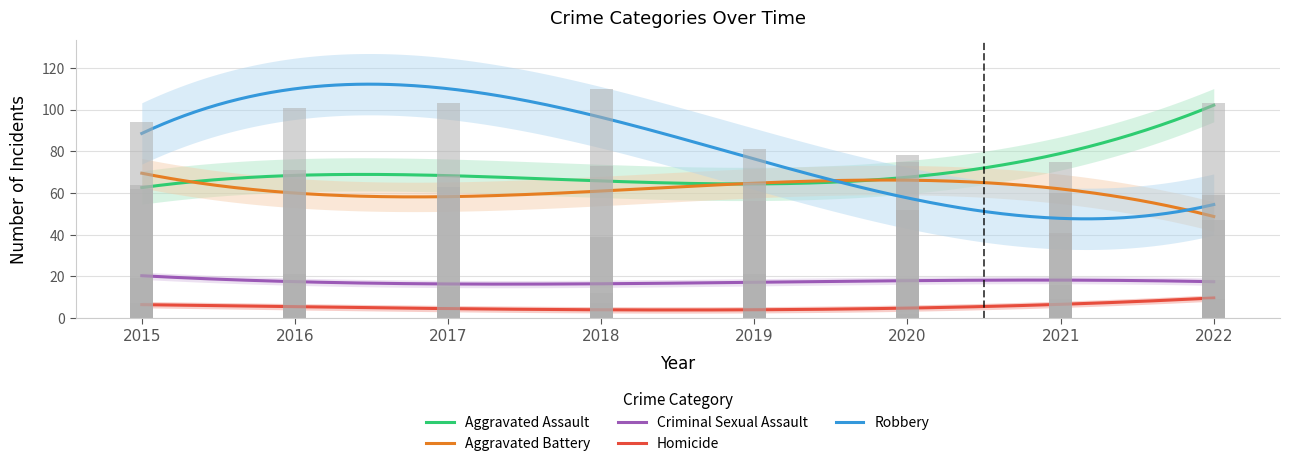

True or false: Aggravated Battery has a value of 96 at 2019.

False